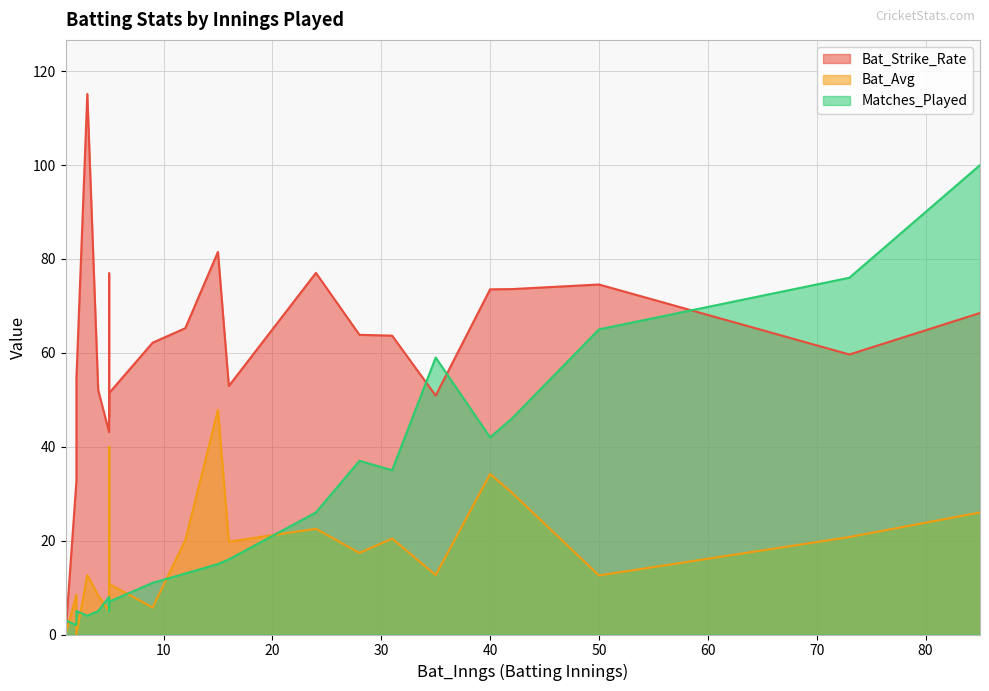

How many lines are shown in the chart?

3